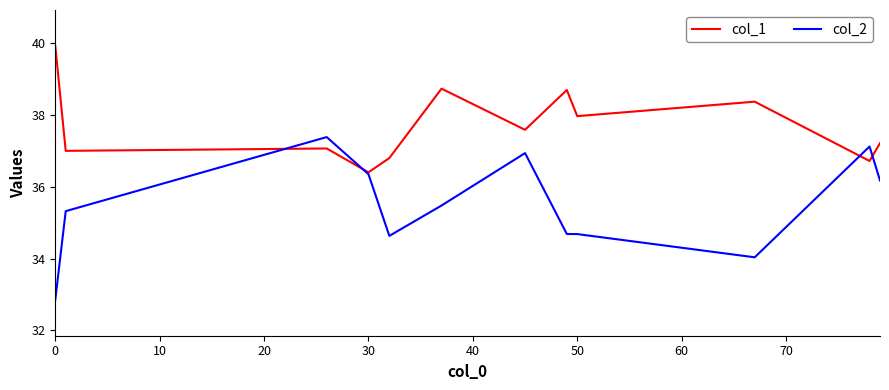

Which series has the widest spread of values?

col_2